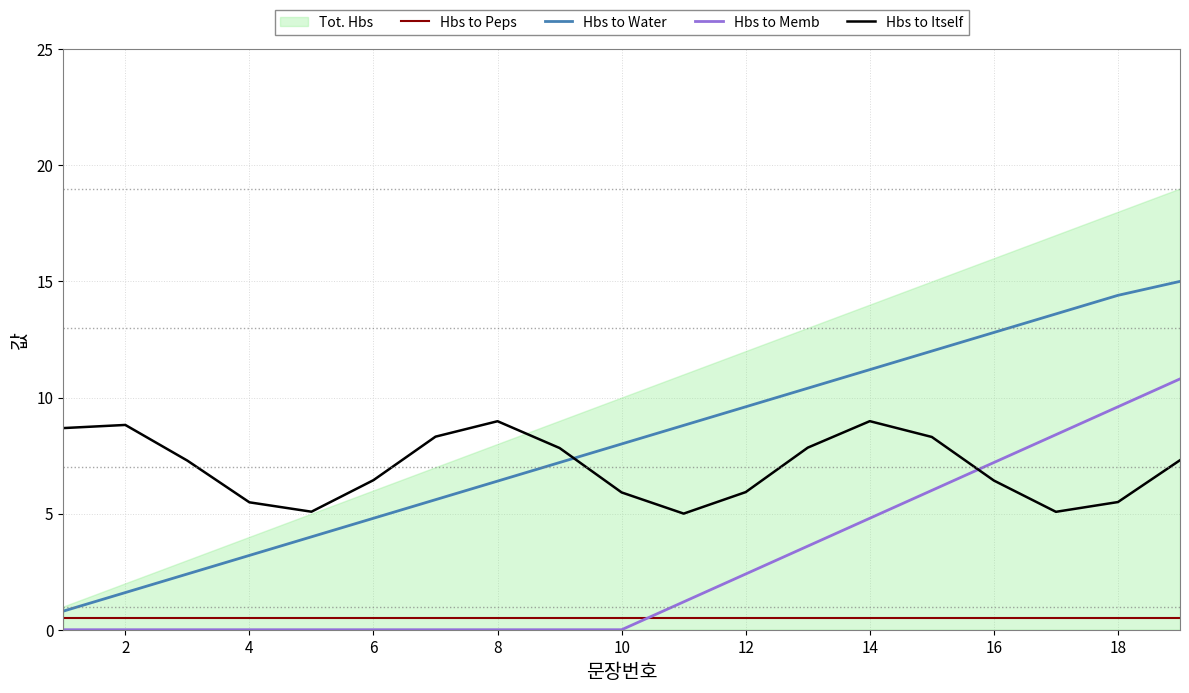

What is the average value of the Hbs to Water series?

8.0